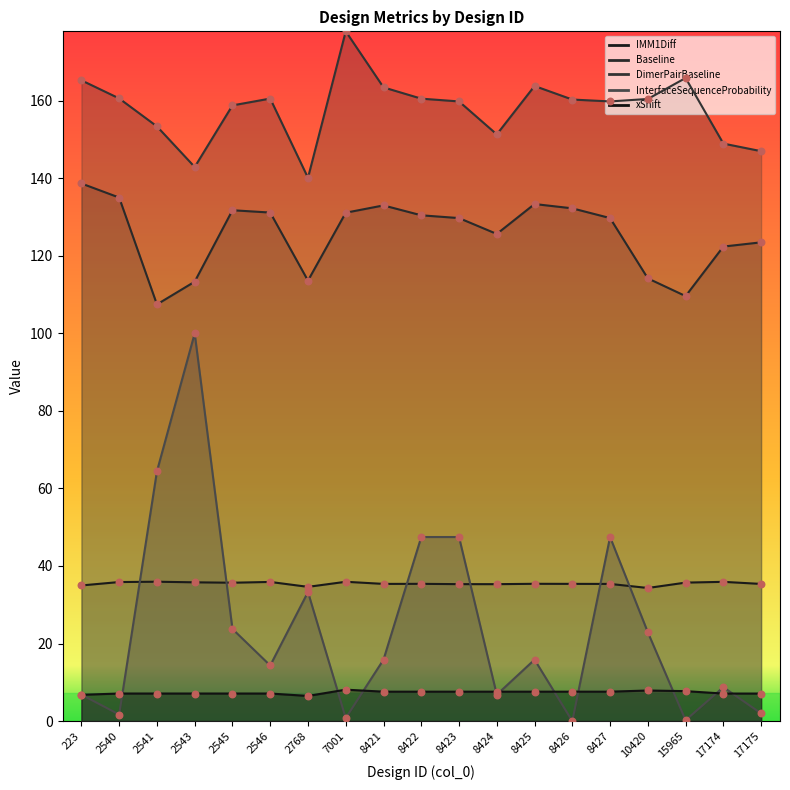

Which series has the largest total across all categories?

DimerPairBaseline